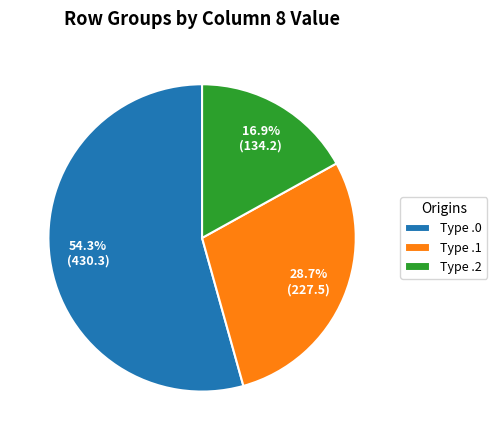

To the nearest percent, what is the average slice percentage?

33%